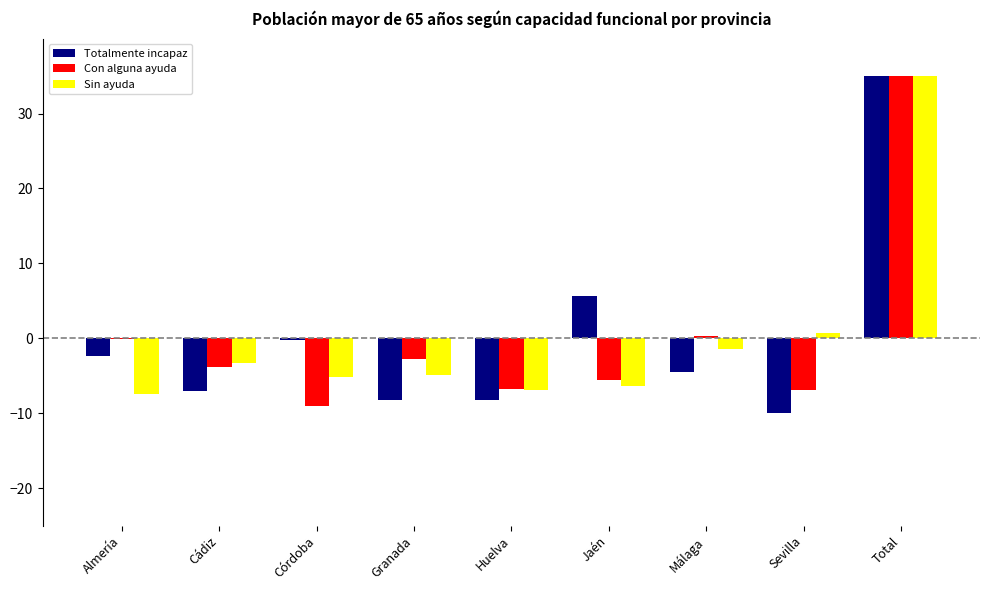

What is the difference between the Con alguna ayuda values at Sevilla and Total?

42.0